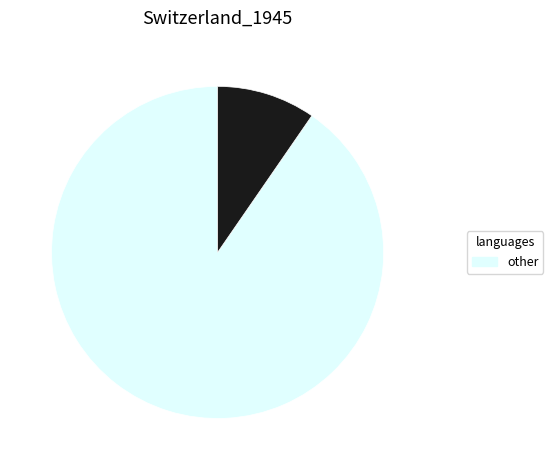

Does any single category account for the majority?

Yes